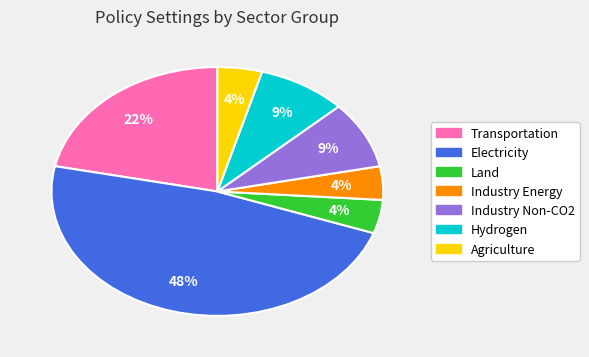

Is the sum of Transportation and Hydrogen greater than half?

No